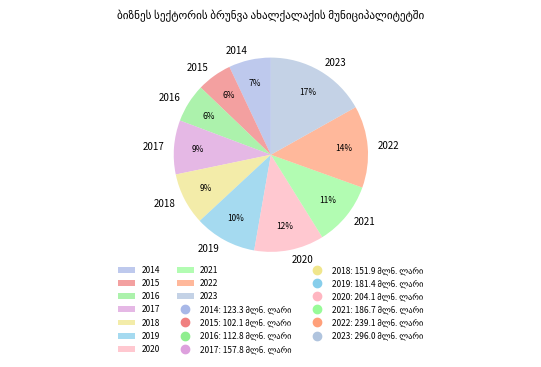

What percentage is the 2015 slice, to the nearest percent?

6%